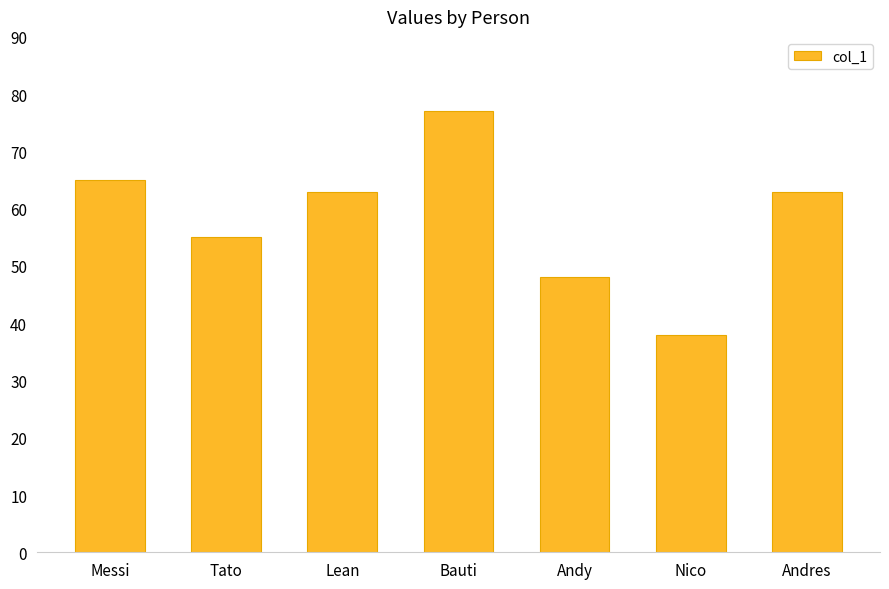

What is the sum of all values?

409